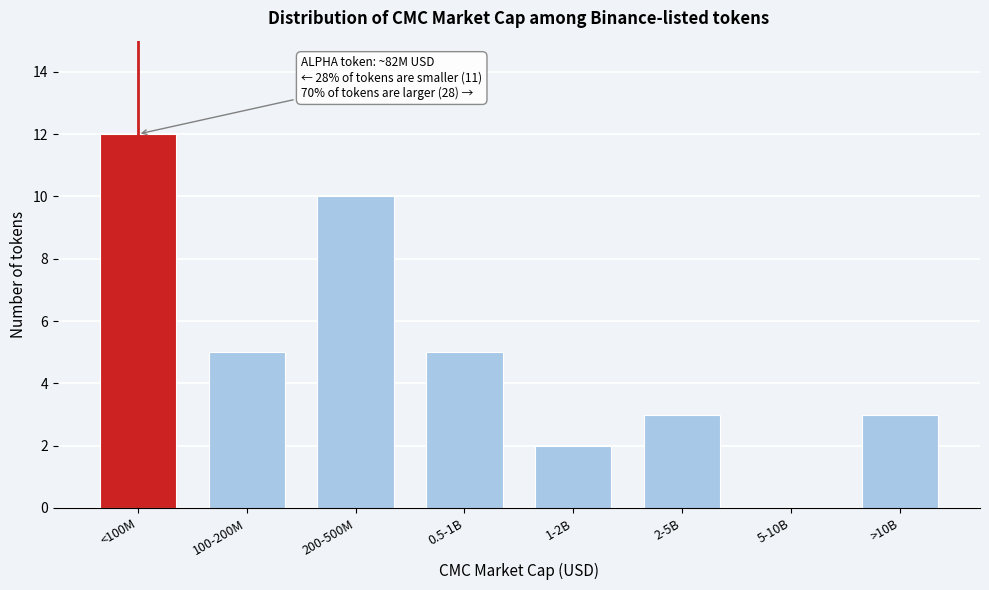

Reading right to left, list all the values displayed in this chart.

>10B=3	5-10B=0	2-5B=3	1-2B=2	0.5-1B=5	200-500M=10	100-200M=5	<100M=12